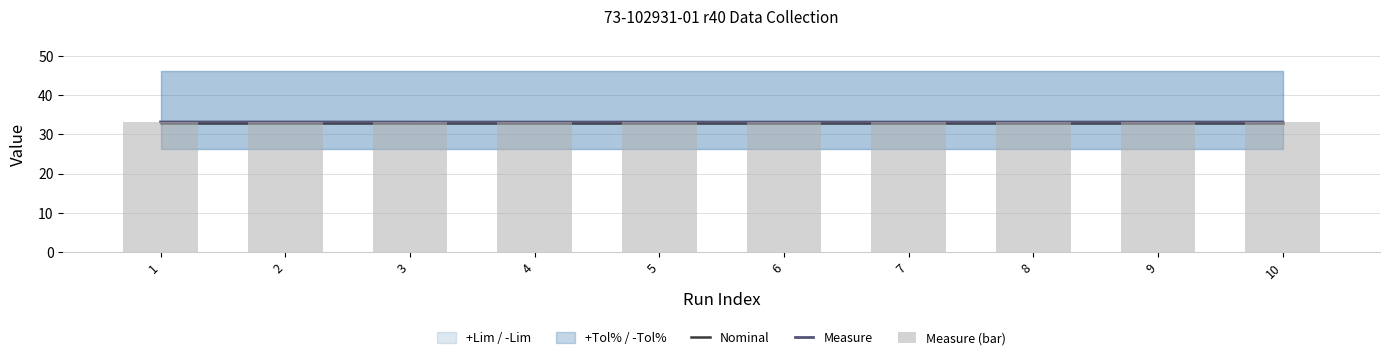

What is the spread (max minus min) of values at 4?

0.2